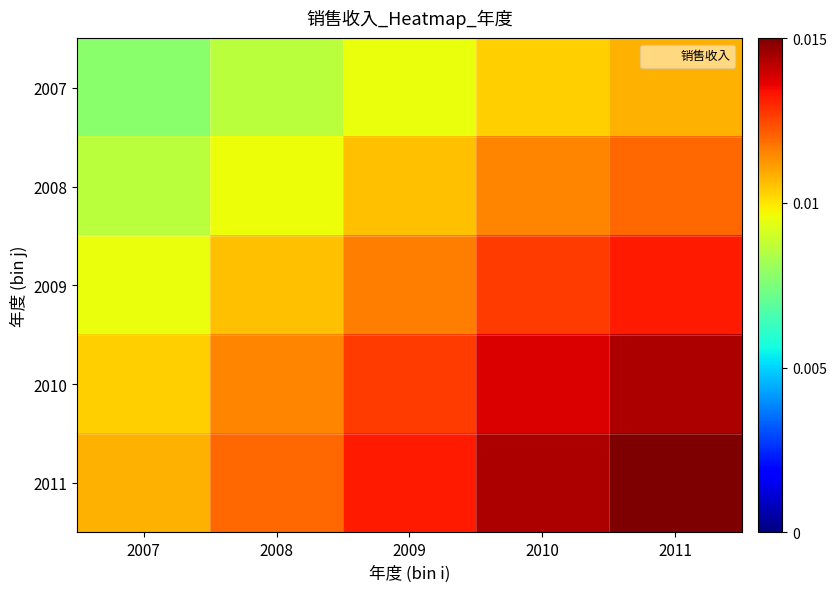

Which series has the widest spread of values?

2011